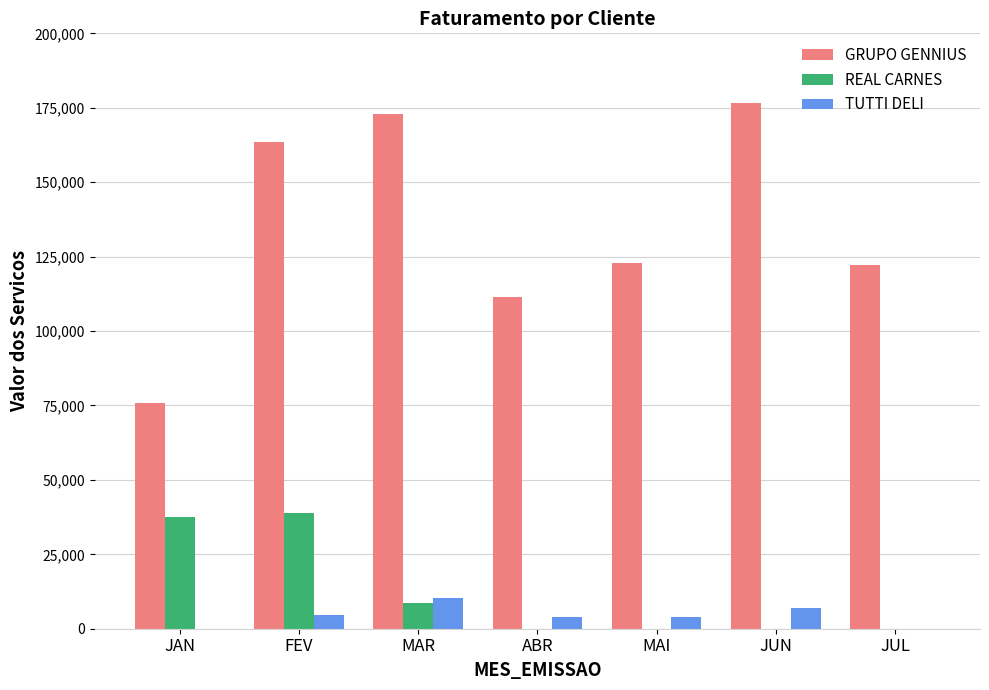

How many groups of bars are there?

7